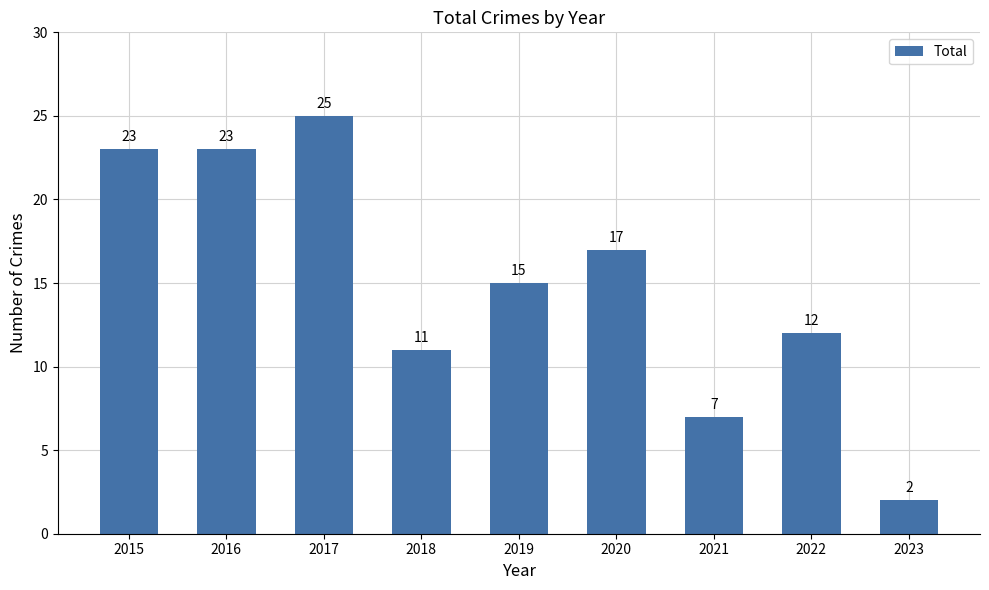

Where does the data first go above 15?

2015